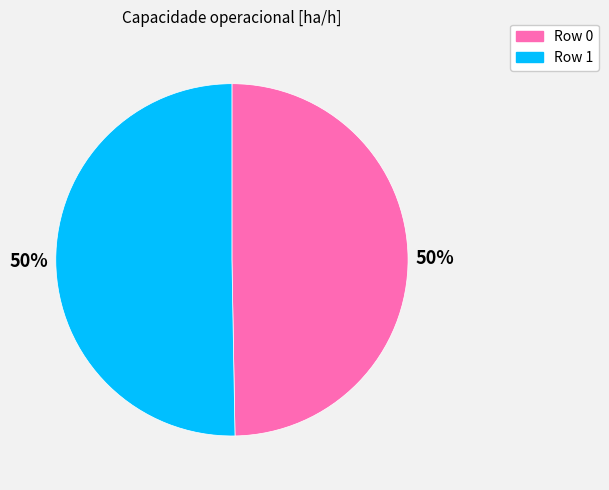

To the nearest percent, what portion does Row 1 represent?

50%